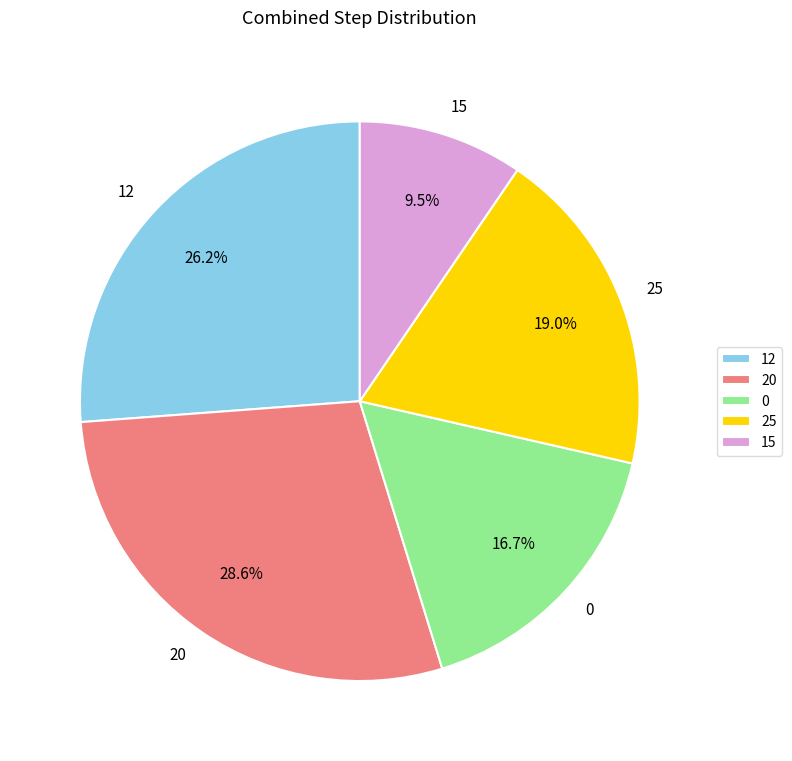

How many slices are in this pie chart?

5